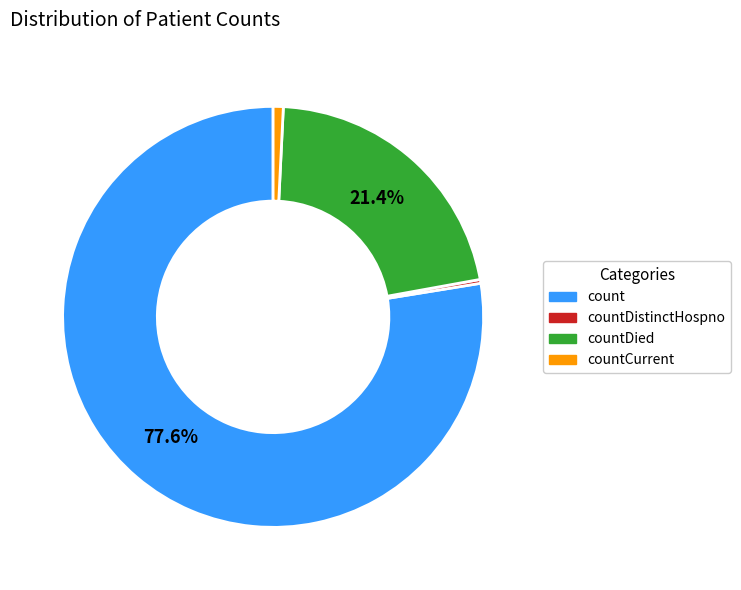

Is the sum of countCurrent and countDied greater than half?

No